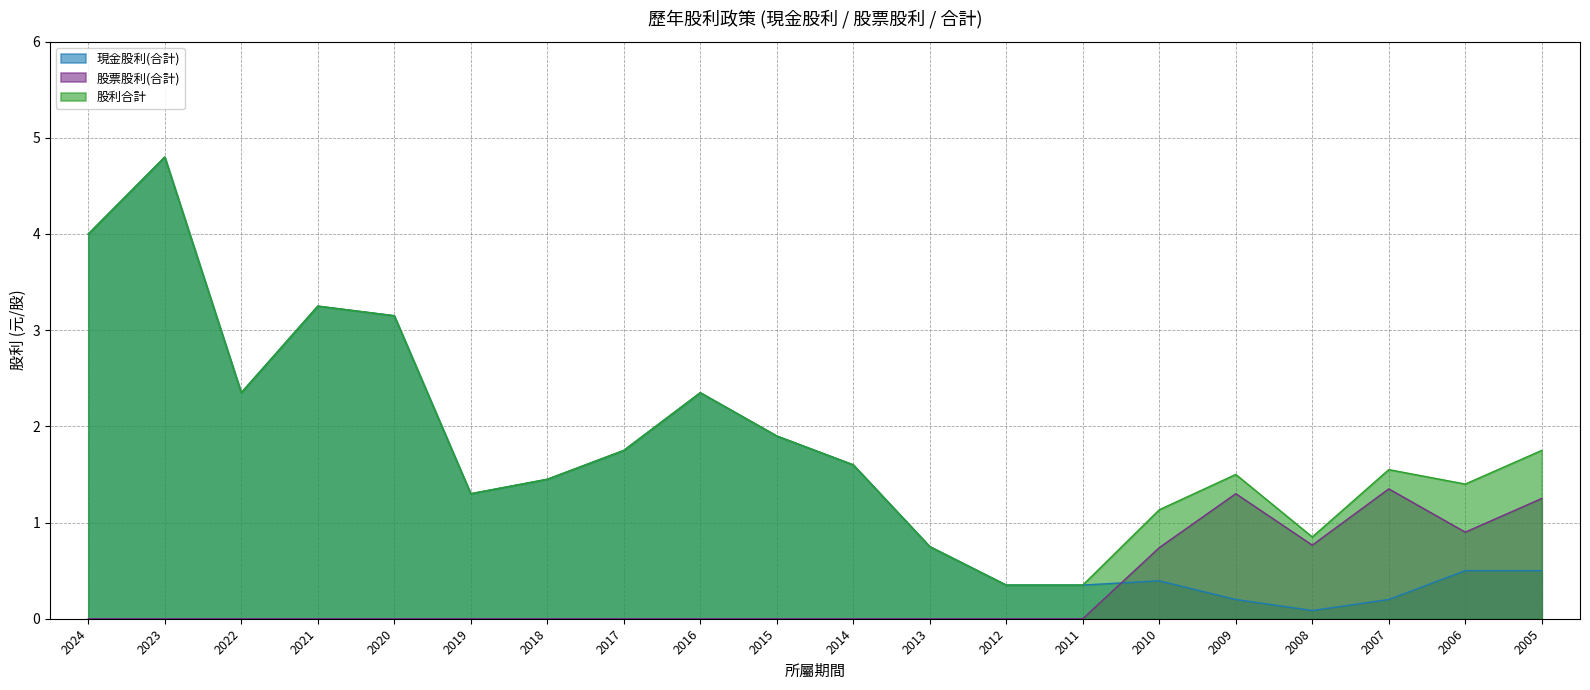

True or false: 現金股利(合計) has a value of 0.1 at 2008.

True